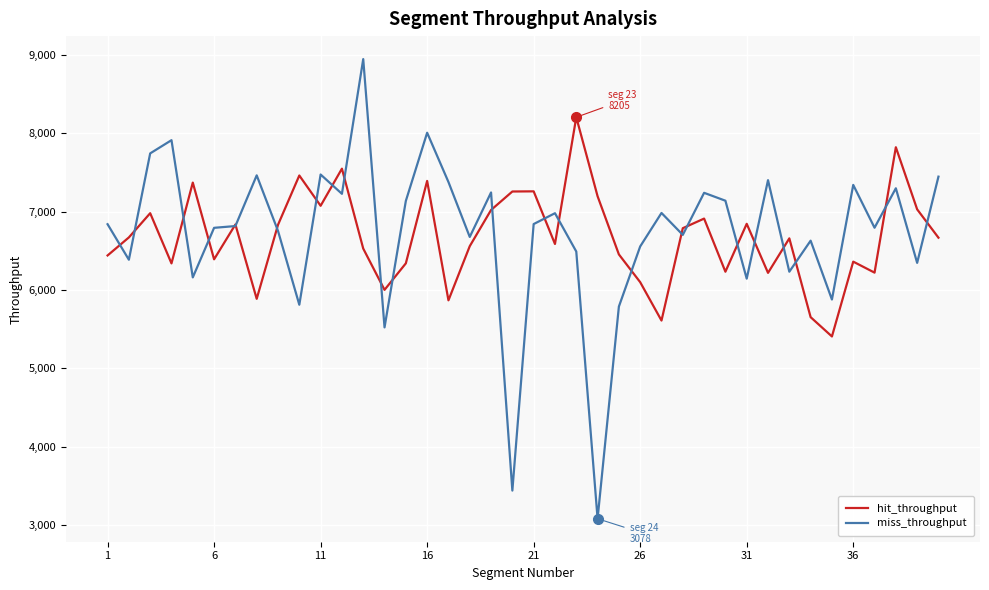

What is the highest value of the miss_throughput series?

8946.9